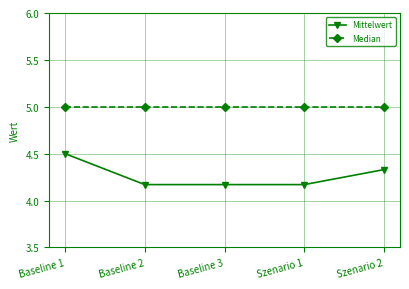

What is the maximum value shown in the chart?

5.0